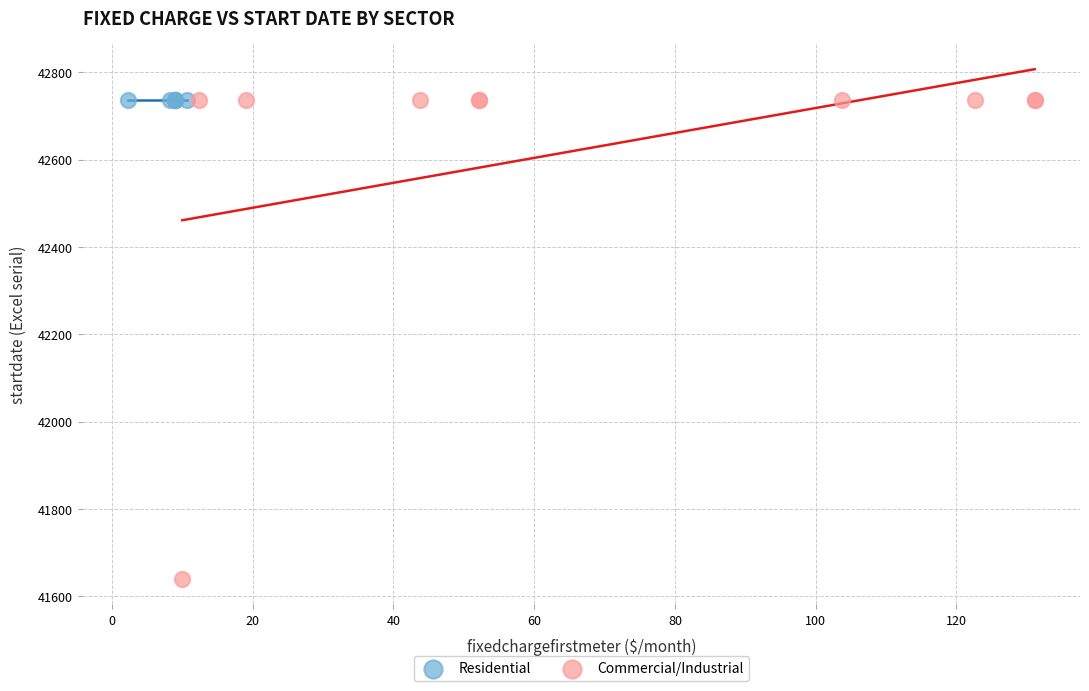

Which series reaches the minimum Y coordinate?

Commercial/Industrial